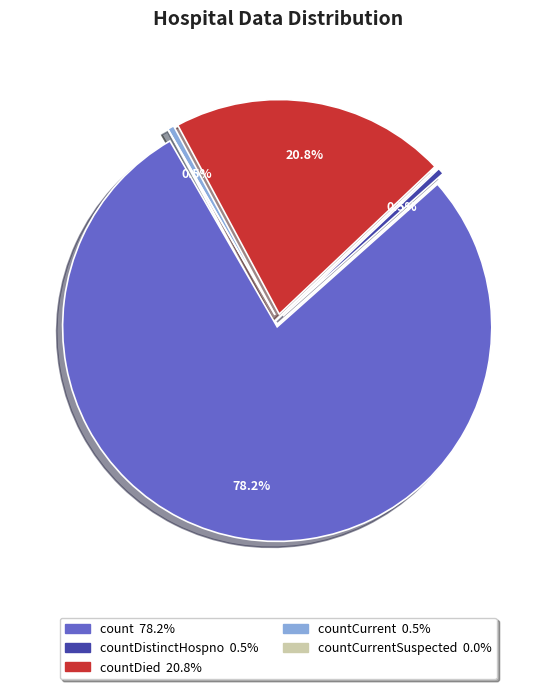

Which category has the biggest portion of the pie?

count